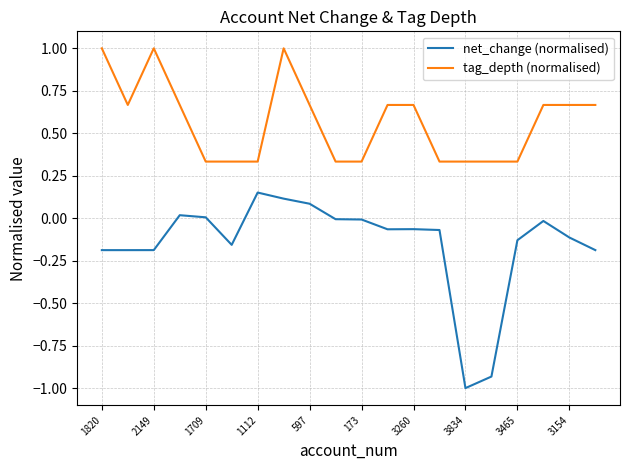

Which series has the largest total across all categories?

tag_depth (normalised)